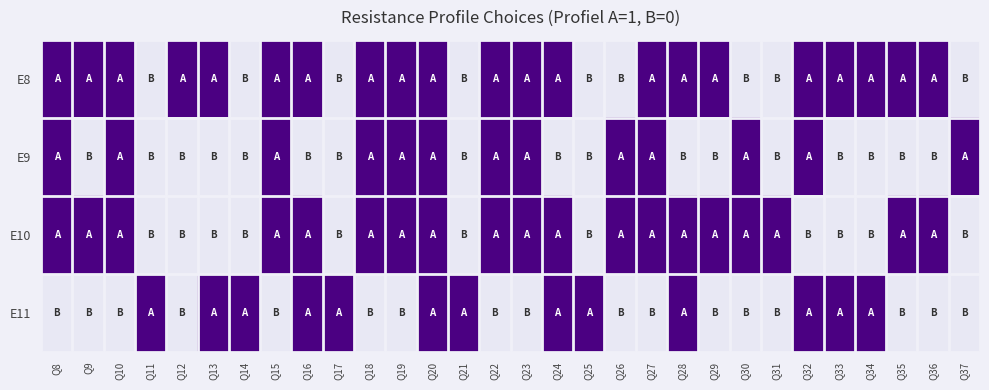

How many data points does each series have?

30